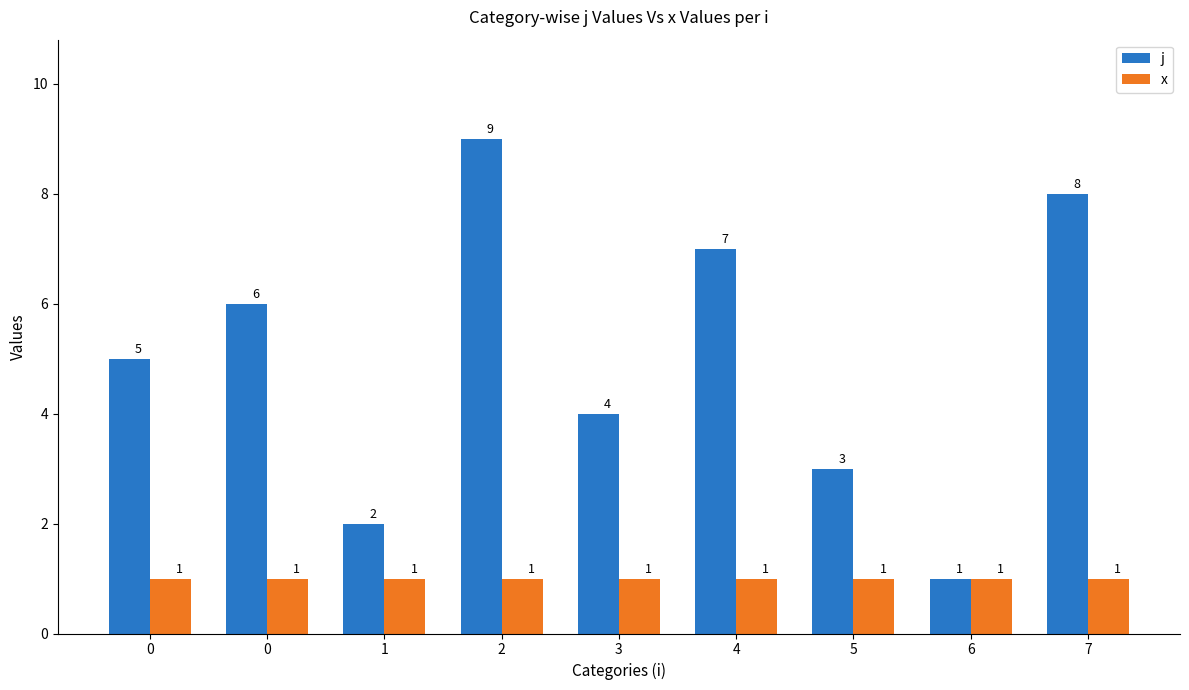

What is the total value across all series at 3?

5